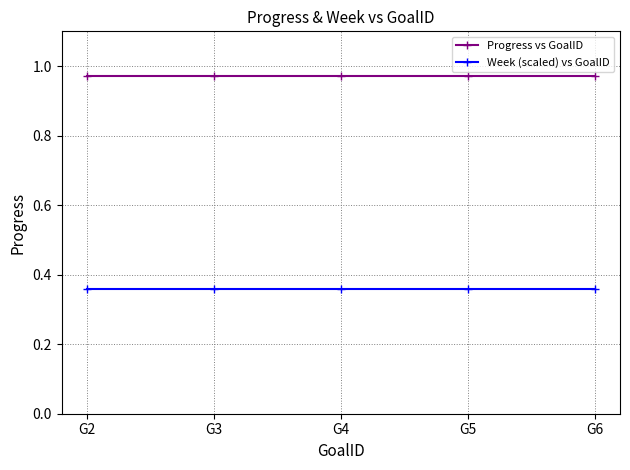

True or false: Week (scaled) vs GoalID and Progress vs GoalID cross at least once.

False